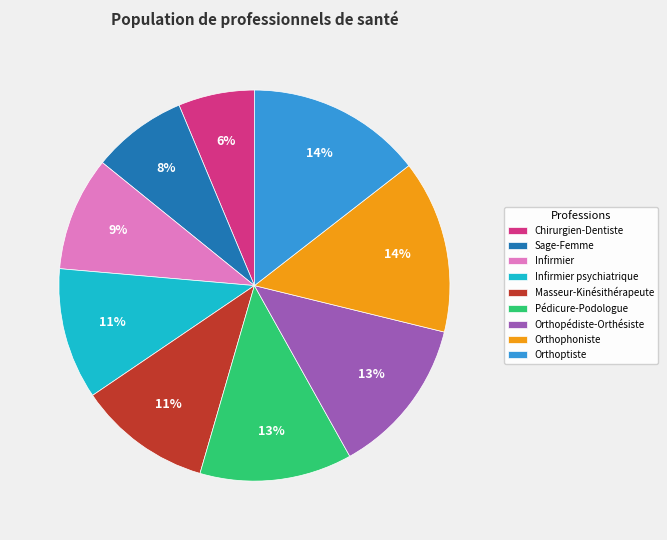

How many segments does this pie chart have?

9